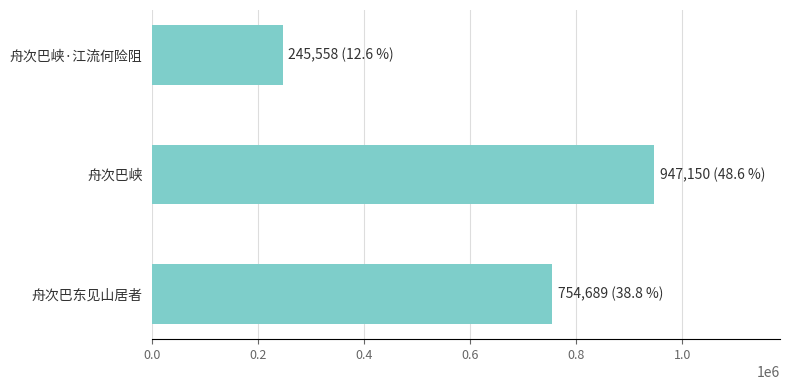

Between 舟次巴峡 and 舟次巴峡·江流何险阻, which is larger?

舟次巴峡